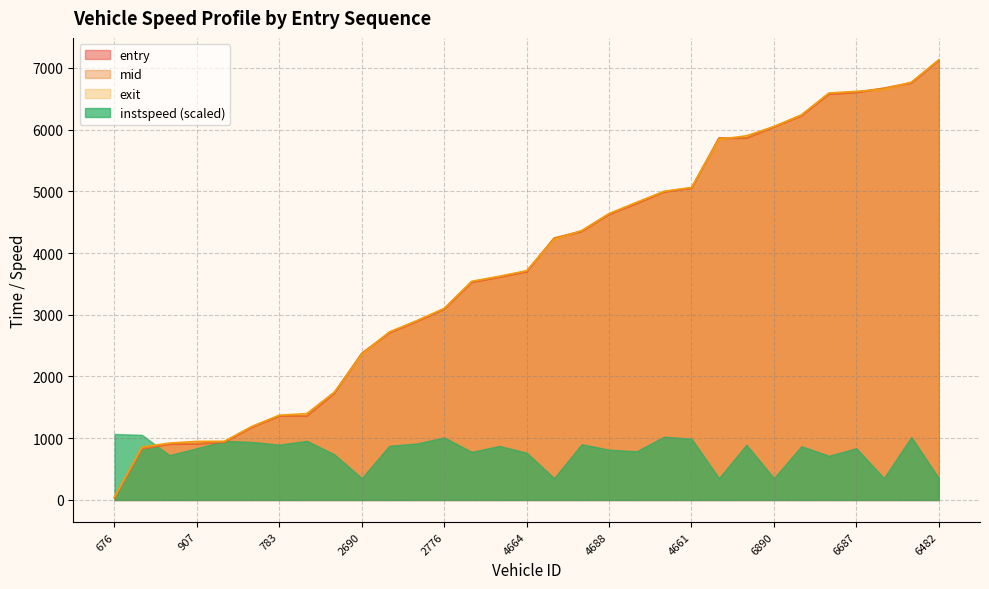

At which label is mid closest to 3583?

2908